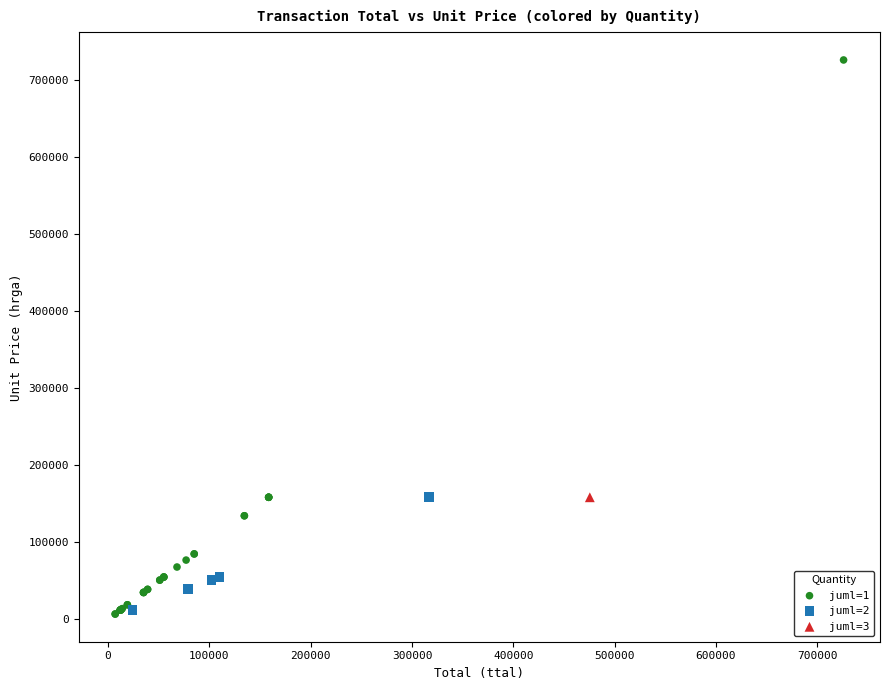

What are all the series names shown in the legend?

juml=1, juml=2, juml=3